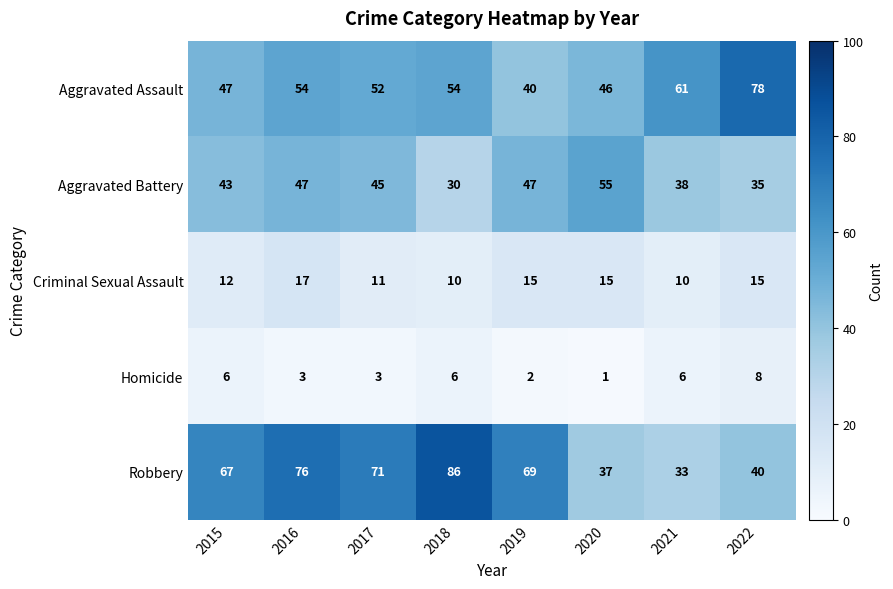

Which category has the lowest value across all series?

2020